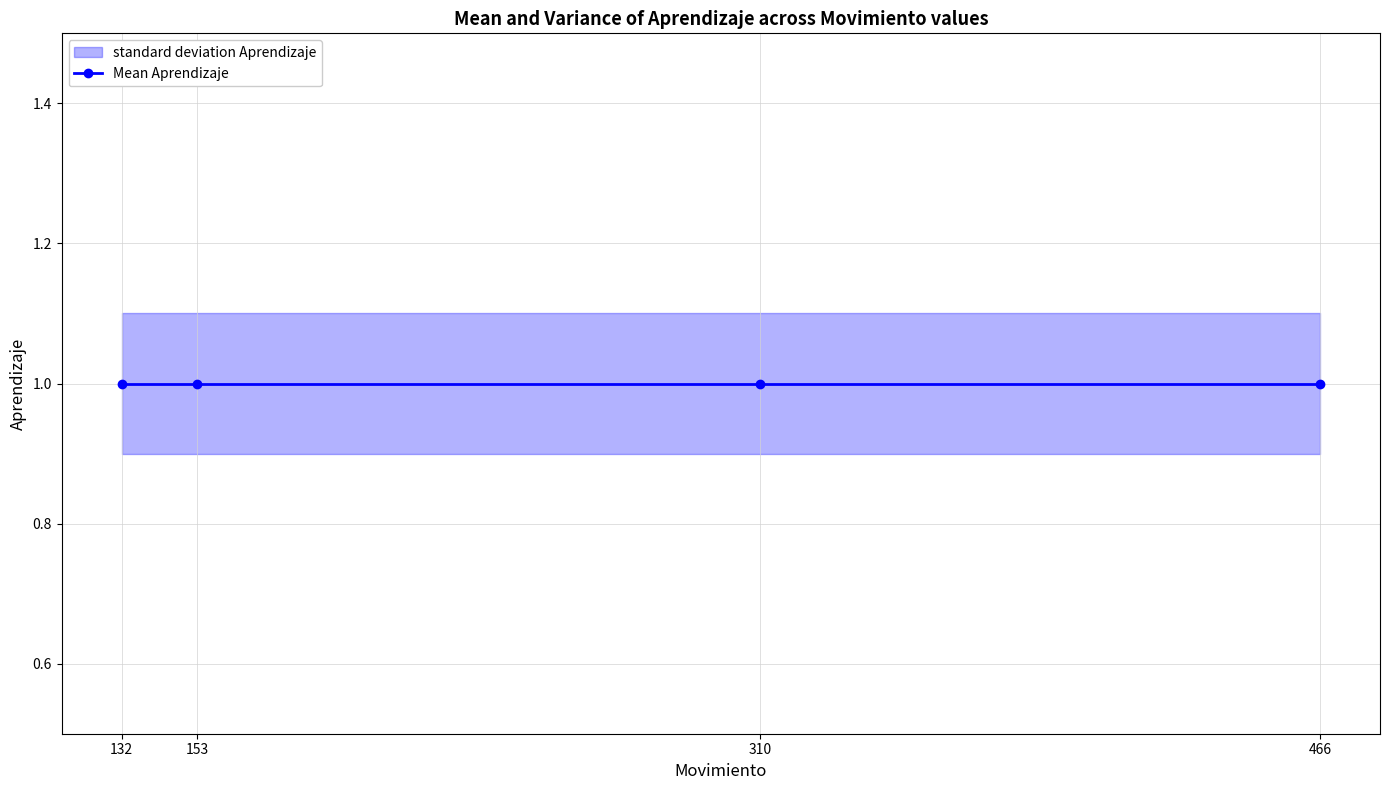

What is the spread (max minus min) of values at 153?

0.2